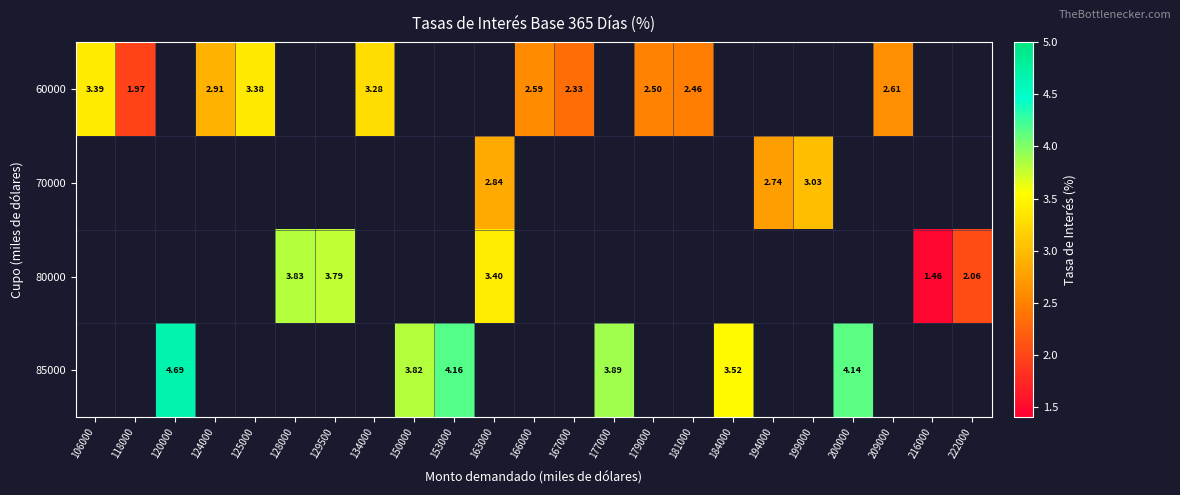

Is the value of 60000 at 179000 greater than the value of 80000 at 129500?

No